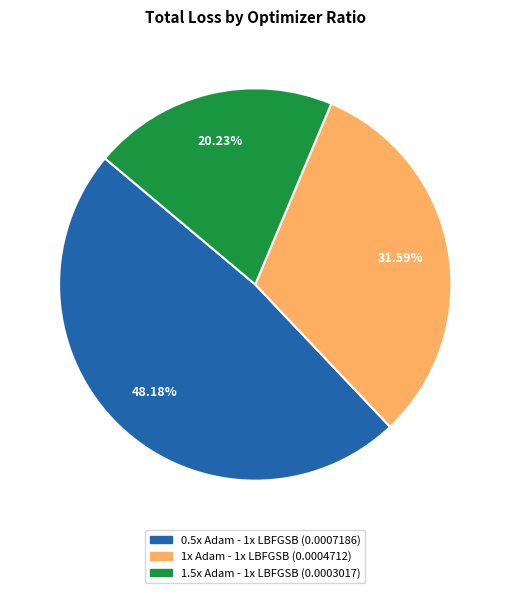

What portion of the pie excludes 0.5x Adam - 1x LBFGSB?

51.8%